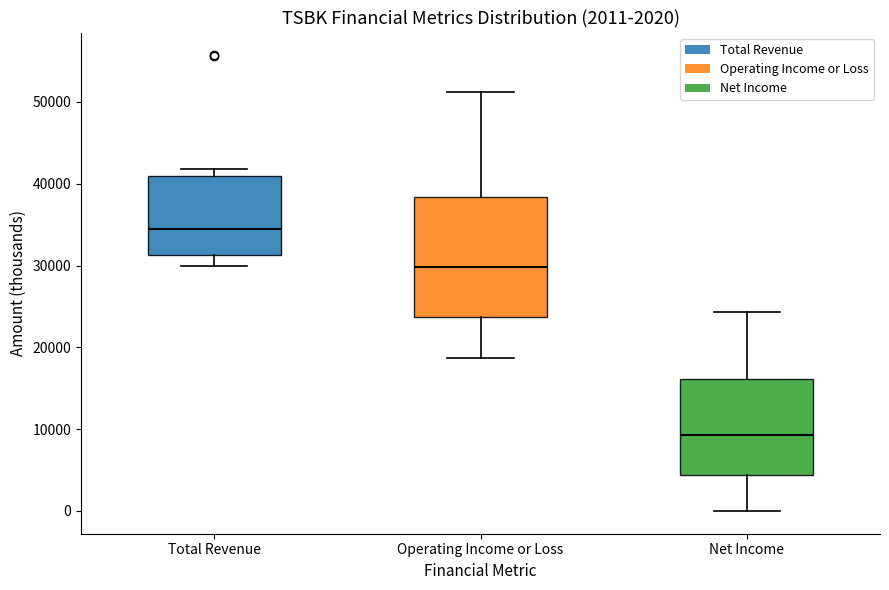

Which box is the tallest, from its lower edge to its upper edge?

Operating Income or Loss